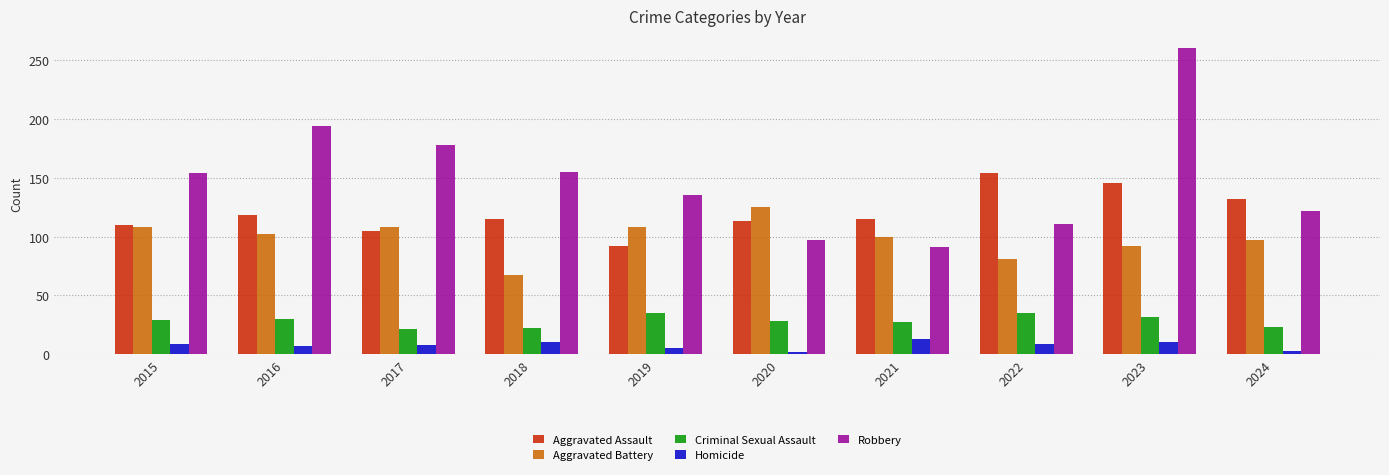

Which series has the widest spread of values?

Robbery